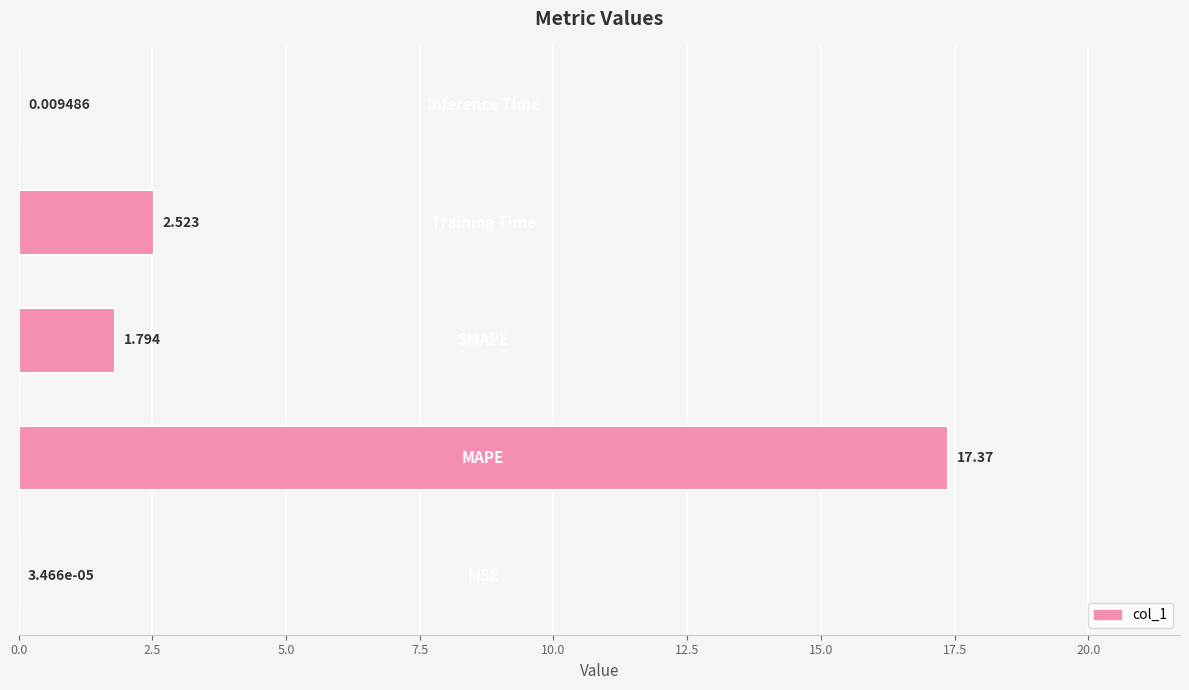

What is the sum of all values?

21.7